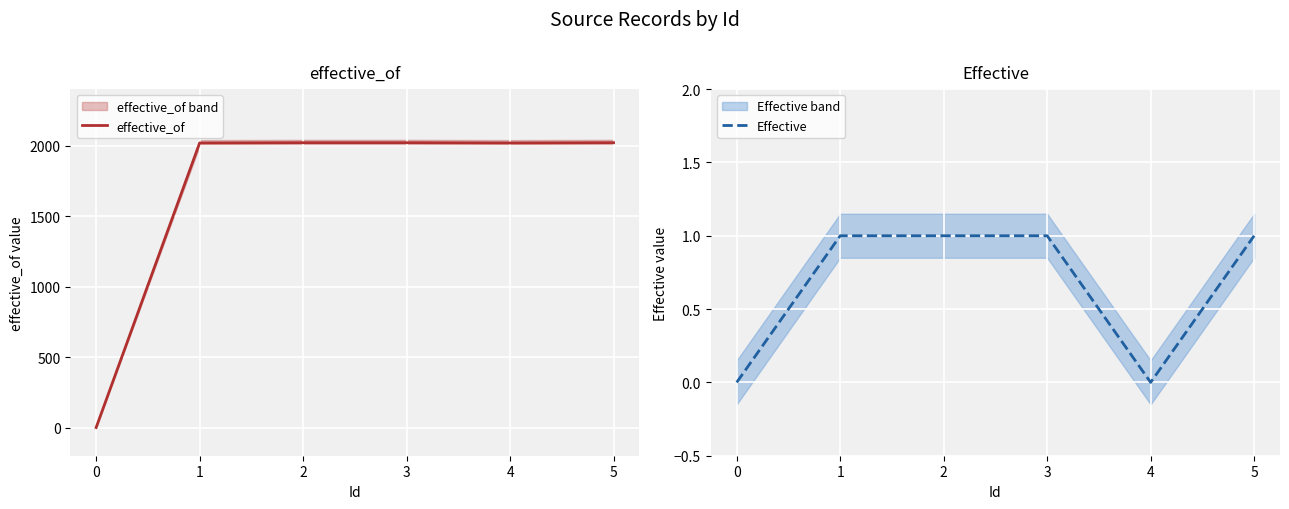

Is the value of effective_of at 3 greater than the value of Effective at 5?

Yes